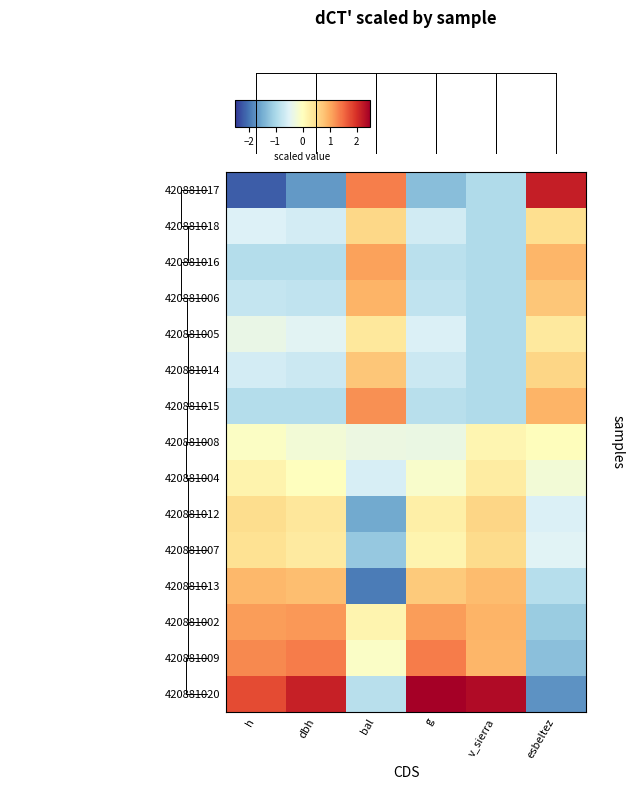

Reading left to right, what are all the values shown in this chart?

420881017: h=-2.2	dbh=-1.7	bal=1.4	g=-1.3	v_sierra=-0.9	esbeltez=2.2
420881018: h=-0.5	dbh=-0.6	bal=0.6	g=-0.6	v_sierra=-0.9	esbeltez=0.5
420881016: h=-0.9	dbh=-0.9	bal=1.1	g=-0.9	v_sierra=-0.9	esbeltez=0.9
420881006: h=-0.7	dbh=-0.8	bal=0.9	g=-0.8	v_sierra=-0.9	esbeltez=0.8
420881005: h=-0.3	dbh=-0.5	bal=0.4	g=-0.5	v_sierra=-0.9	esbeltez=0.3
420881014: h=-0.6	dbh=-0.7	bal=0.8	g=-0.7	v_sierra=-0.9	esbeltez=0.6
420881015: h=-0.9	dbh=-0.9	bal=1.2	g=-0.9	v_sierra=-0.9	esbeltez=0.9
420881008: h=-0.1	dbh=-0.2	bal=-0.3	g=-0.3	v_sierra=0.1	esbeltez=0.0
420881004: h=0.2	dbh=0.0	bal=-0.6	g=-0.1	v_sierra=0.3	esbeltez=-0.2
420881012: h=0.5	dbh=0.4	bal=-1.5	g=0.2	v_sierra=0.6	esbeltez=-0.5
420881007: h=0.5	dbh=0.3	bal=-1.2	g=0.2	v_sierra=0.5	esbeltez=-0.5
420881013: h=0.9	dbh=0.8	bal=-1.9	g=0.7	v_sierra=0.8	esbeltez=-0.9
420881002: h=1.1	dbh=1.2	bal=0.2	g=1.1	v_sierra=0.9	esbeltez=-1.1
420881009: h=1.3	dbh=1.4	bal=-0.1	g=1.4	v_sierra=0.9	esbeltez=-1.3
420881020: h=1.8	dbh=2.2	bal=-0.9	g=2.5	v_sierra=2.4	esbeltez=-1.7